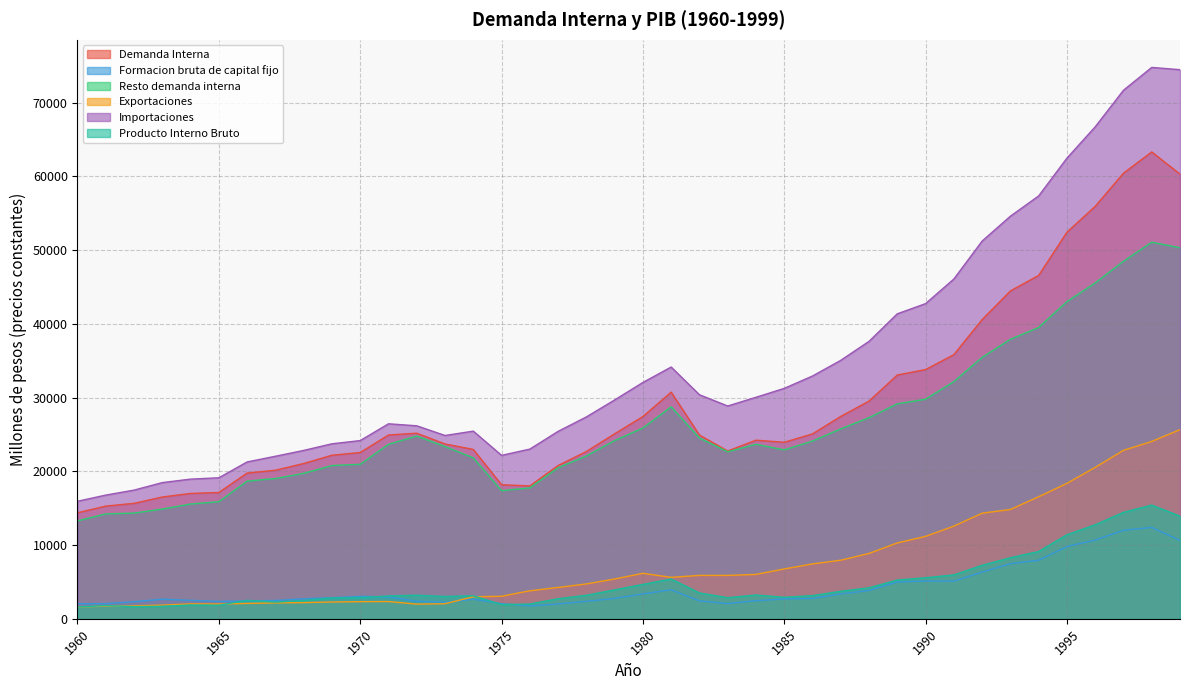

True or false: Resto demanda interna has more than 0 points higher than both neighbors.

True